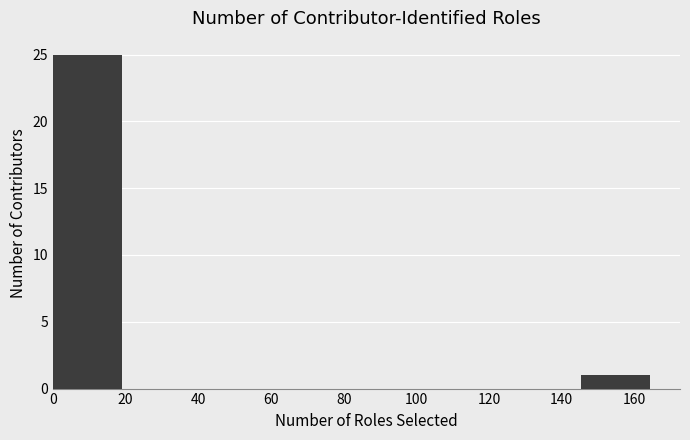

Which range on the x-axis has the tallest bar?

0 to 20